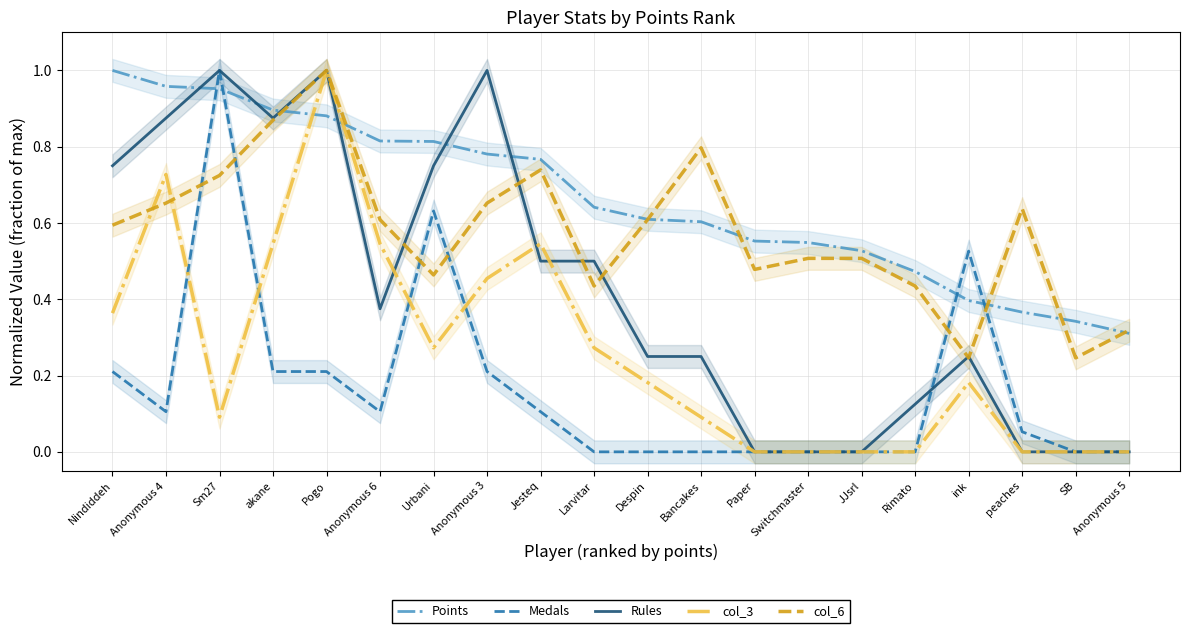

How many intersections are there between Rules and col_3?

3